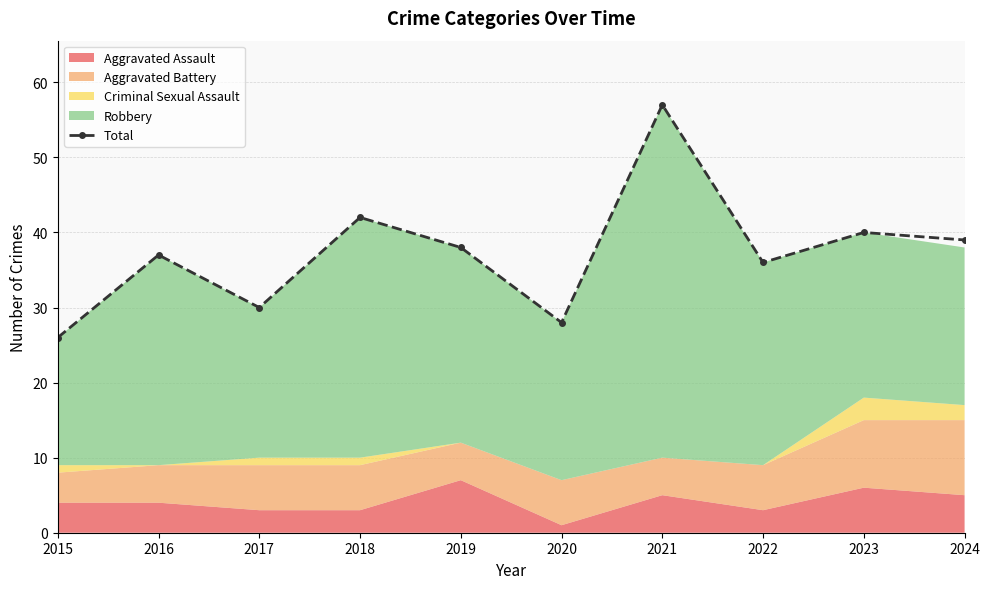

The value at 2015 is 26. True or false?

True